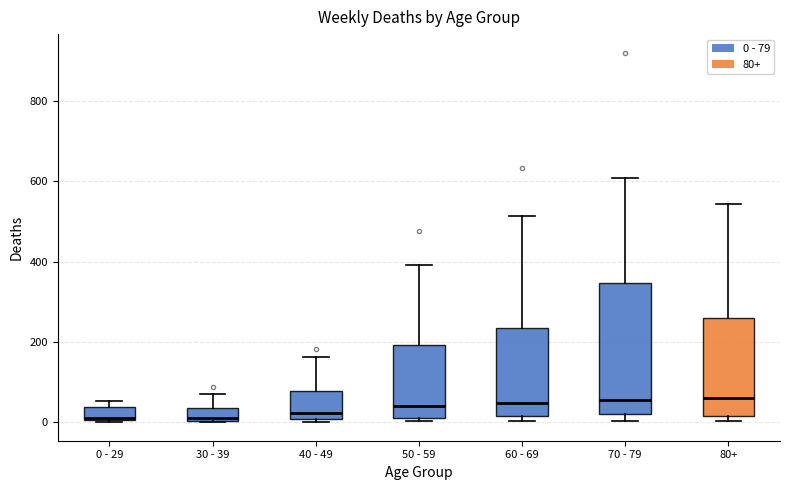

Where is the lower edge of the box for 60 - 69 on the y-axis? The values are not printed on the chart, so give them approximately, as read against the axis.

20